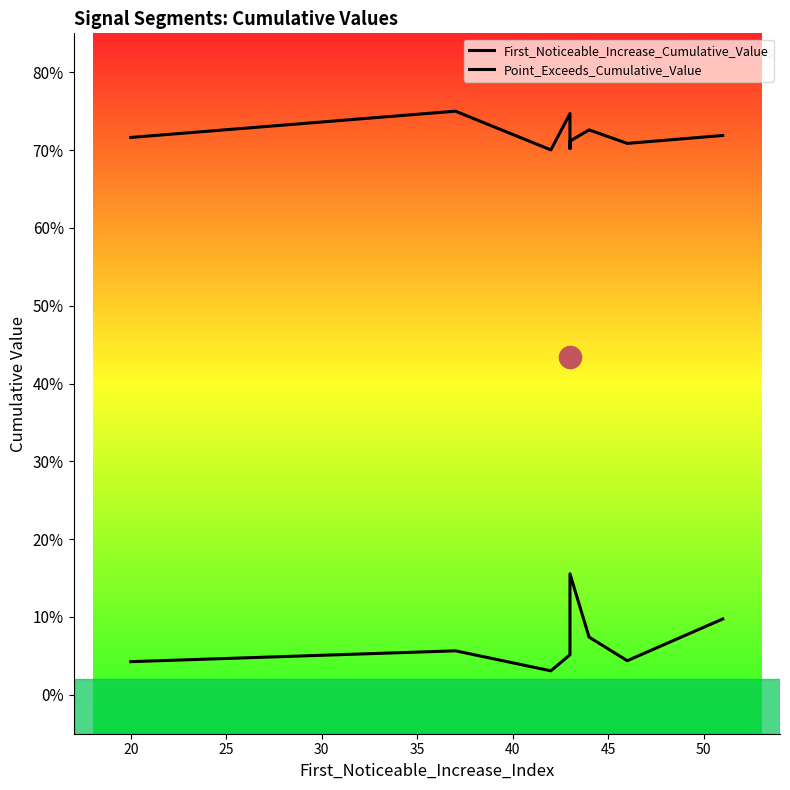

Rank the series at 25 from lowest to highest value.

First_Noticeable_Increase_Cumulative_Value, Point_Exceeds_Cumulative_Value